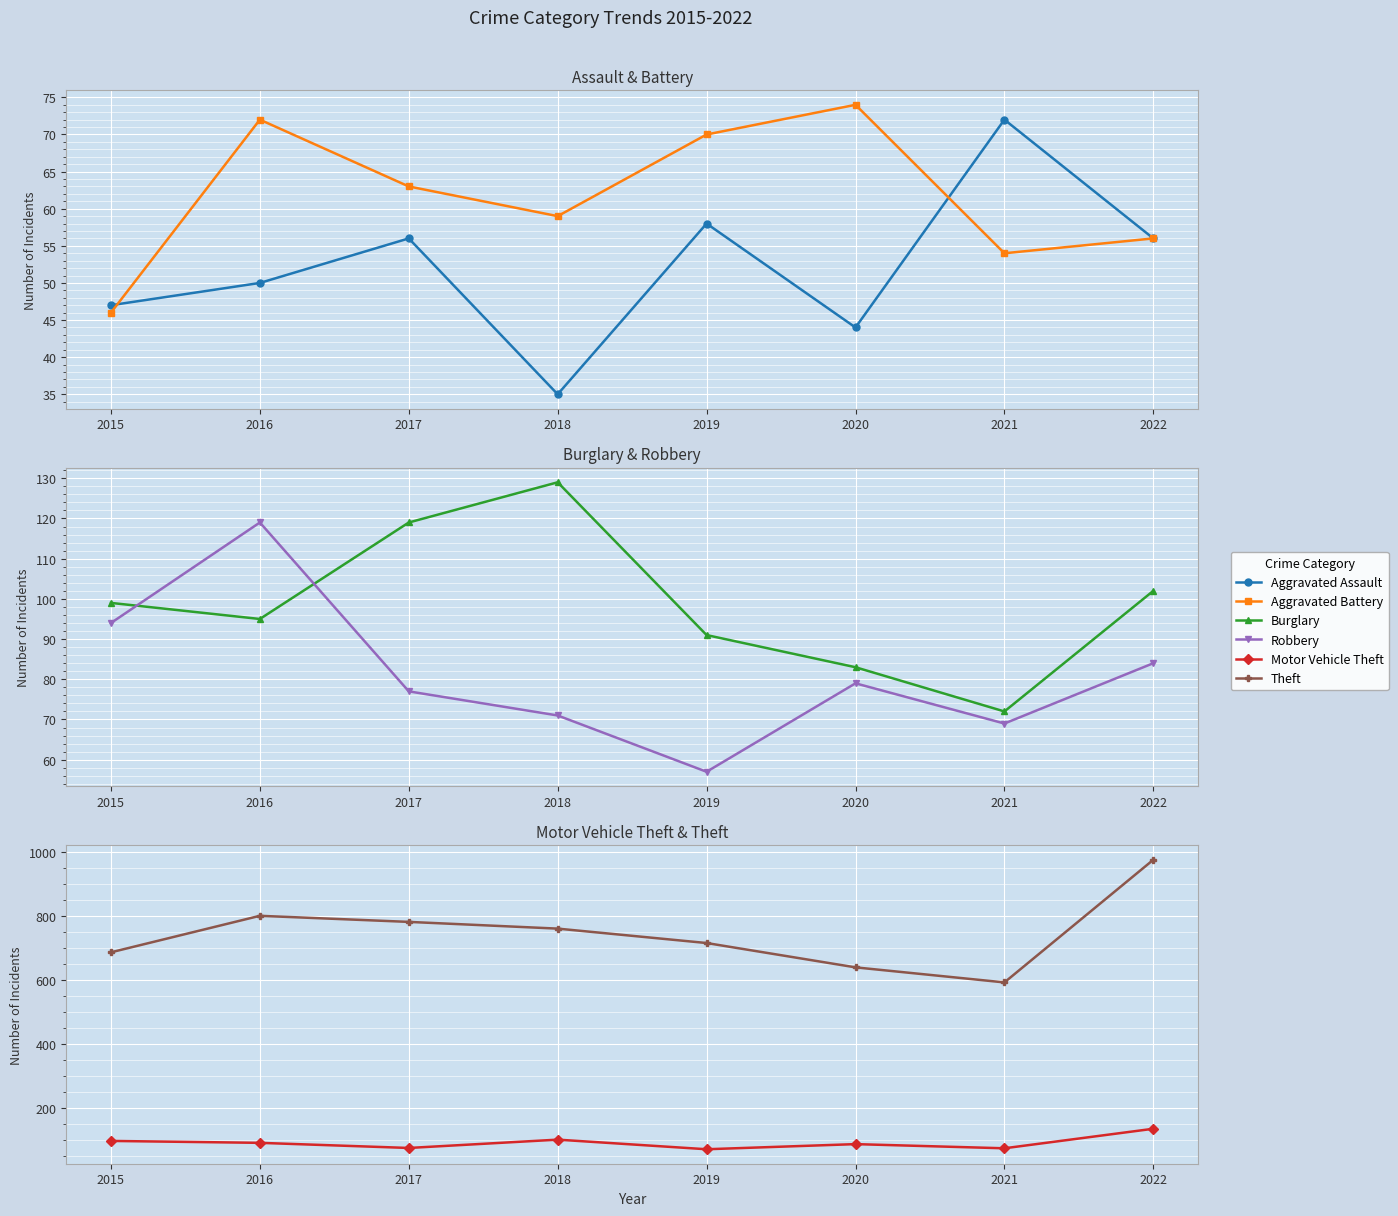

Which category has the highest value across all series?

2022